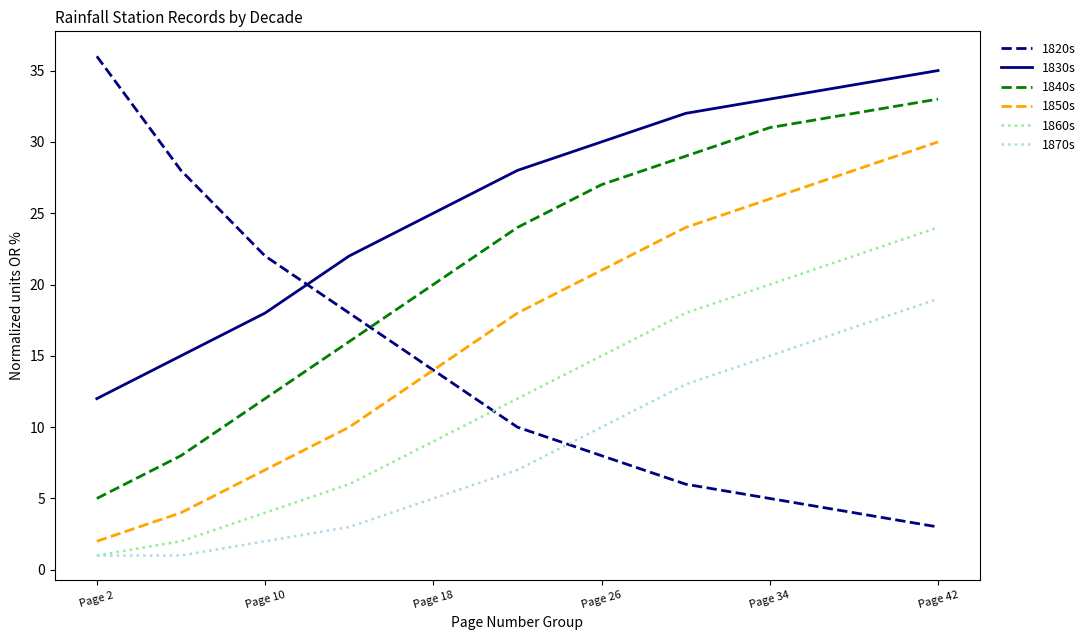

True or false: 1850s and 1840s intersect in this chart.

False